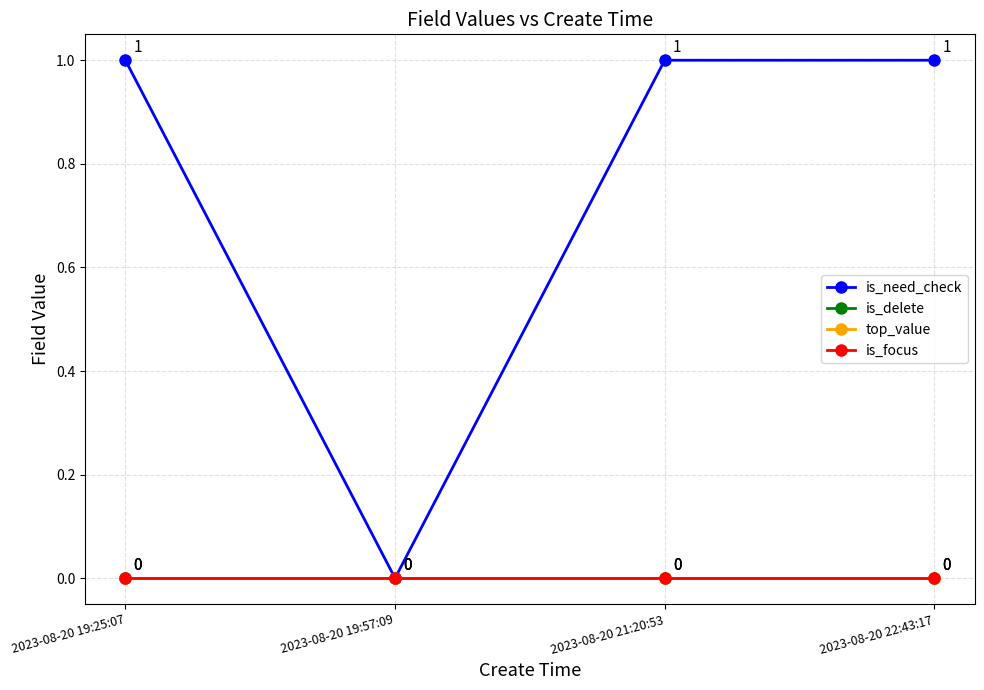

At which category does the chart reach its peak across all series?

2023-08-20 19:25:07